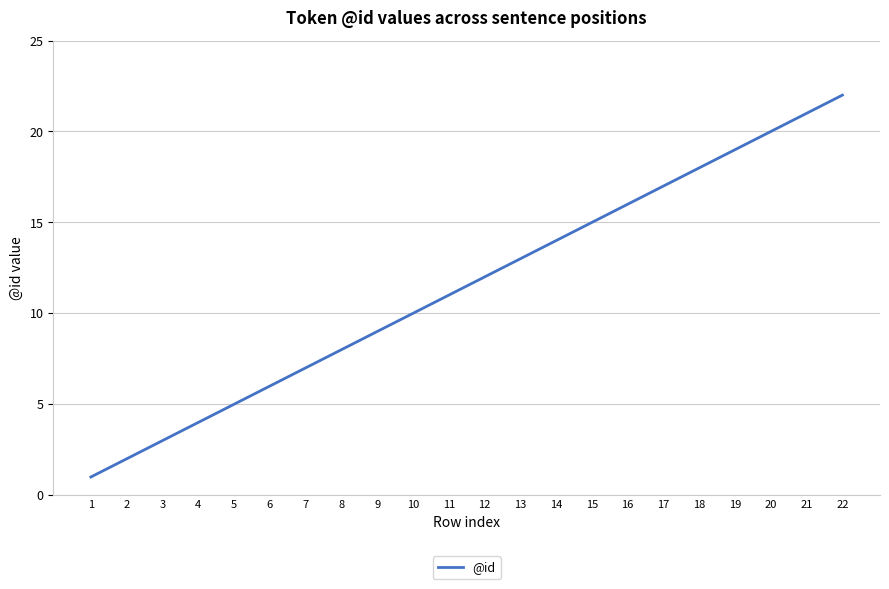

How many lines are shown in the chart?

1